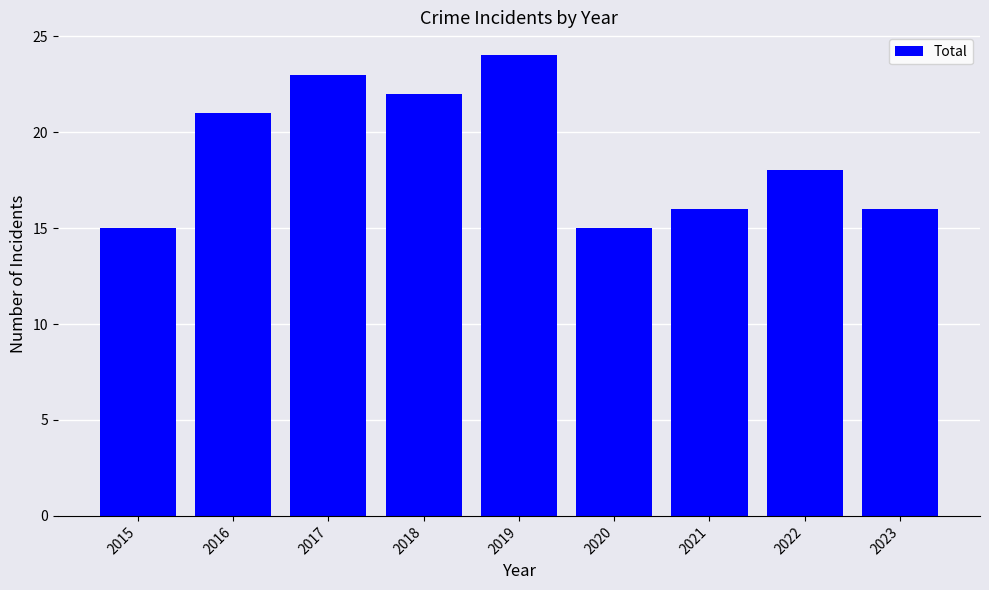

What is the average value?

19